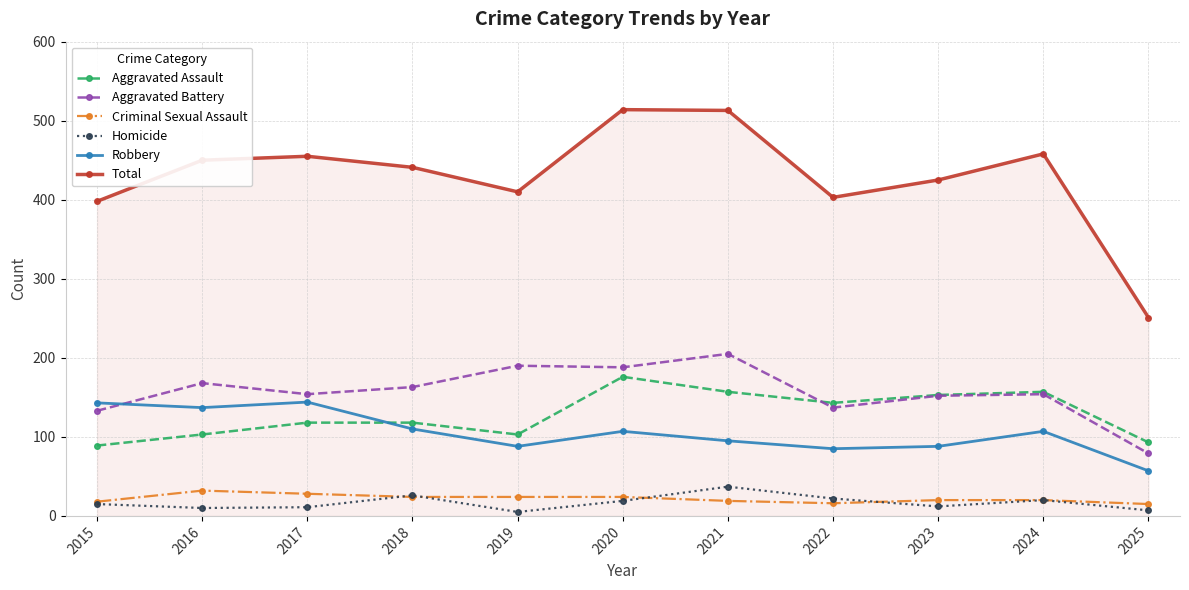

True or false: Homicide and Total cross at least once.

False